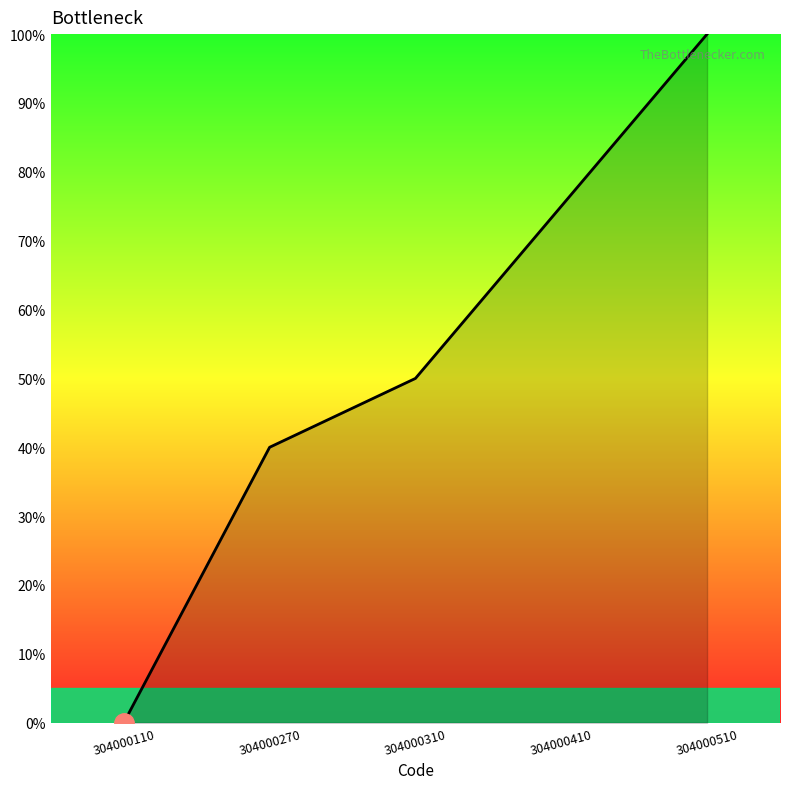

True or false: the data has more than 2 interior local peaks.

False